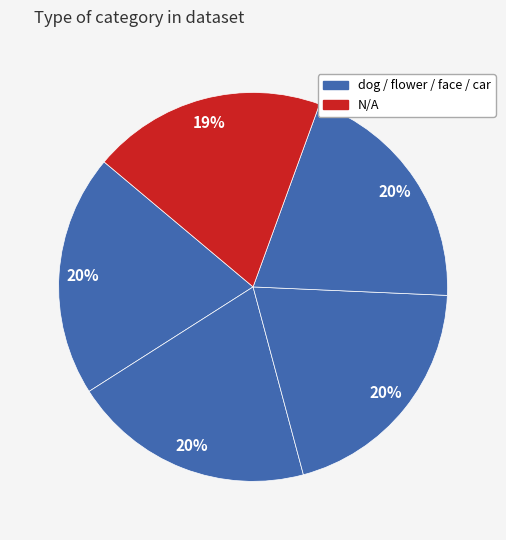

Count the number of slices in the pie.

5